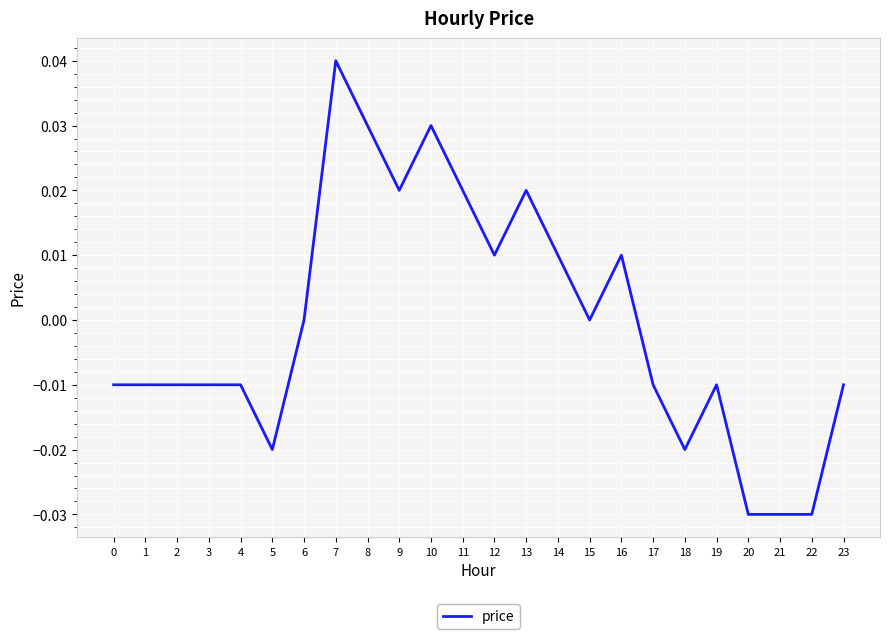

At which category does the chart reach its peak across all series?

7